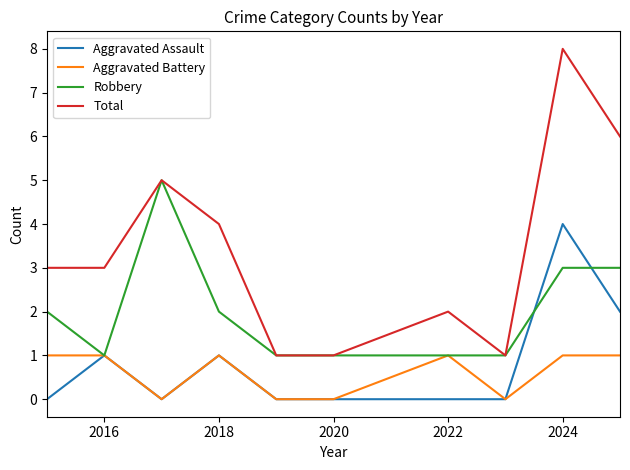

True or false: Total and Aggravated Assault intersect in this chart.

False